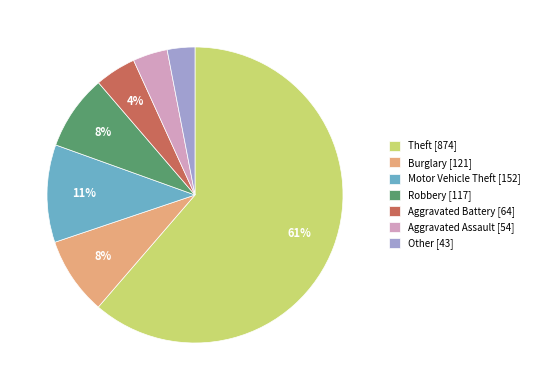

Do Robbery [117] and Aggravated Assault [54] together represent more than half of the pie?

No